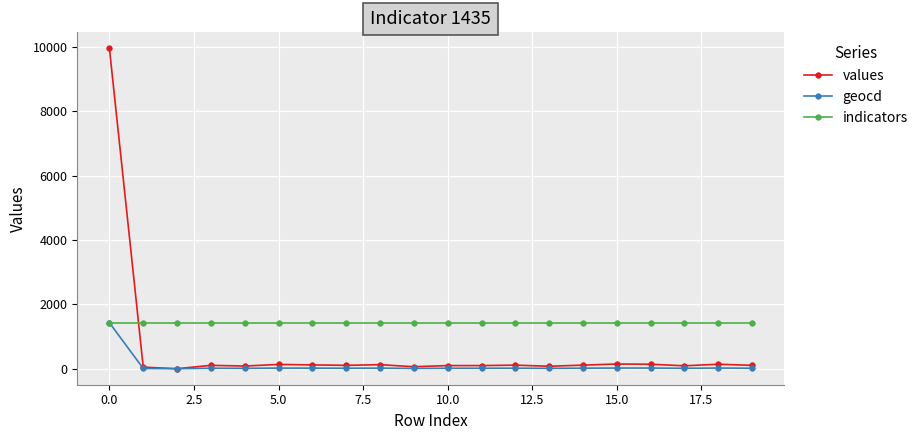

Which series has the largest total across all categories?

indicators